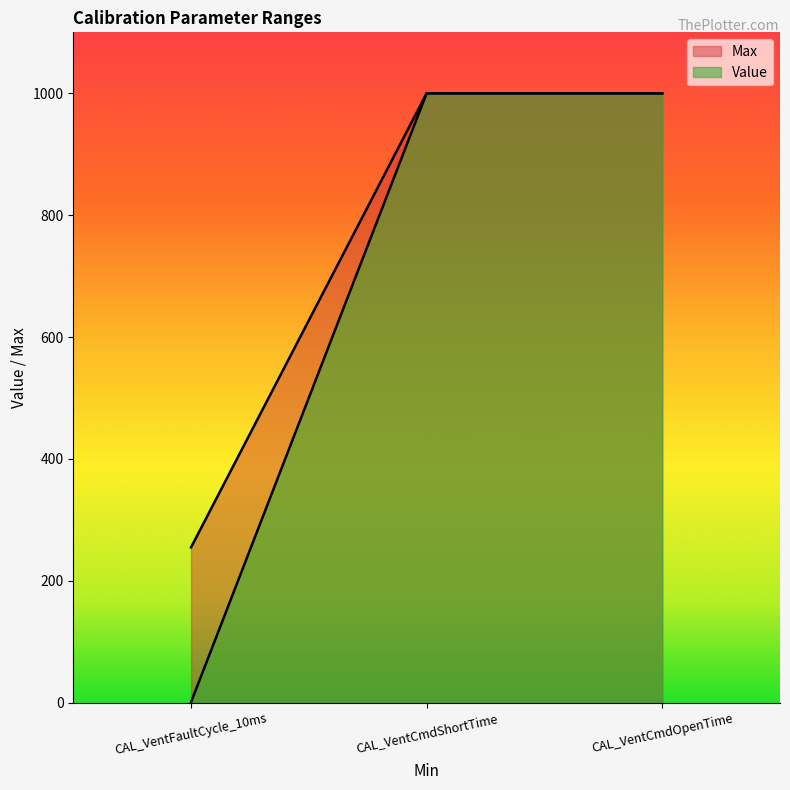

What is the sum of all Max values?

2255